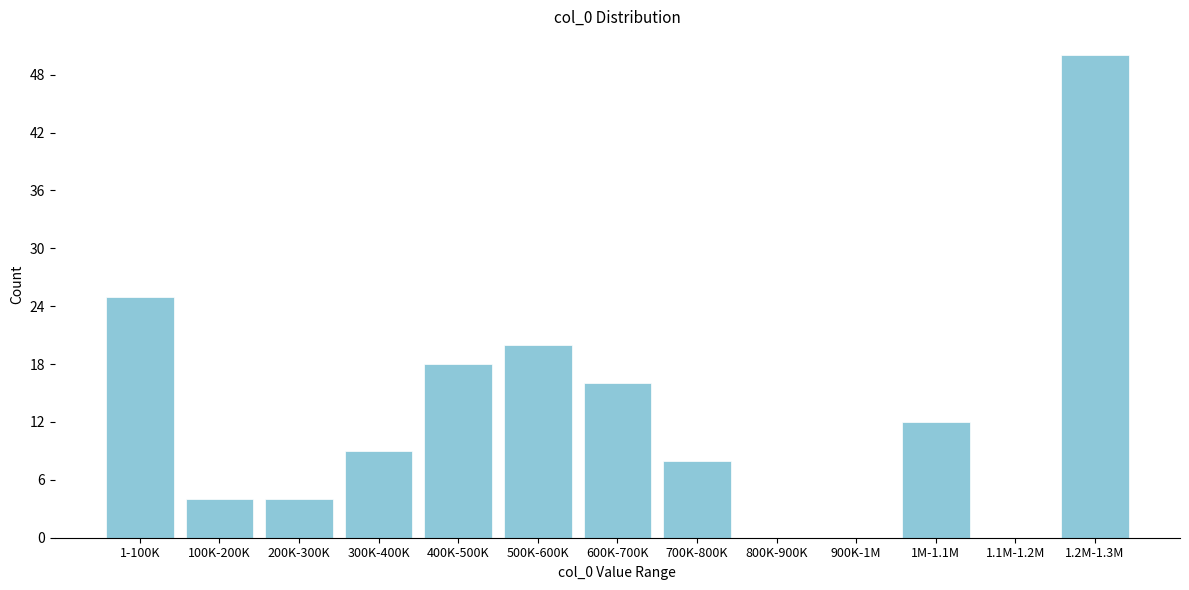

Reading left to right, what are all the values shown in this chart?

1-100K=25	100K-200K=4	200K-300K=4	300K-400K=9	400K-500K=18	500K-600K=20	600K-700K=16	700K-800K=8	800K-900K=0	900K-1M=0	1M-1.1M=12	1.1M-1.2M=0	1.2M-1.3M=50